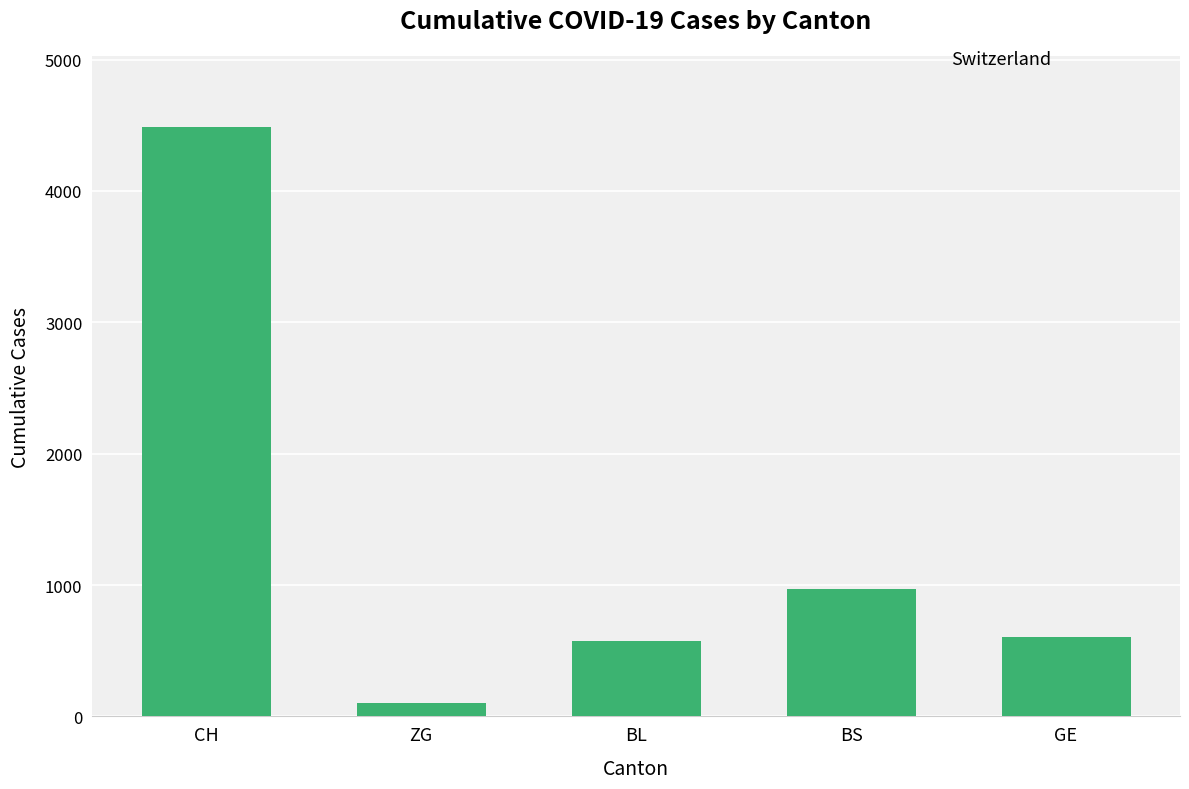

Where is the data nearest to the value 2295?

BS